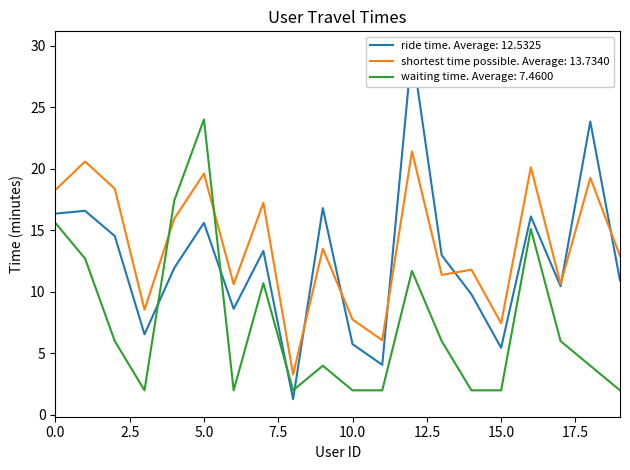

List the labels in order of shortest time possible value, smallest first.

8, 11, 15, 10, 3, 6, 17, 13, 14, 19, 9, 4, 7, 0, 2, 18, 5, 16, 1, 12